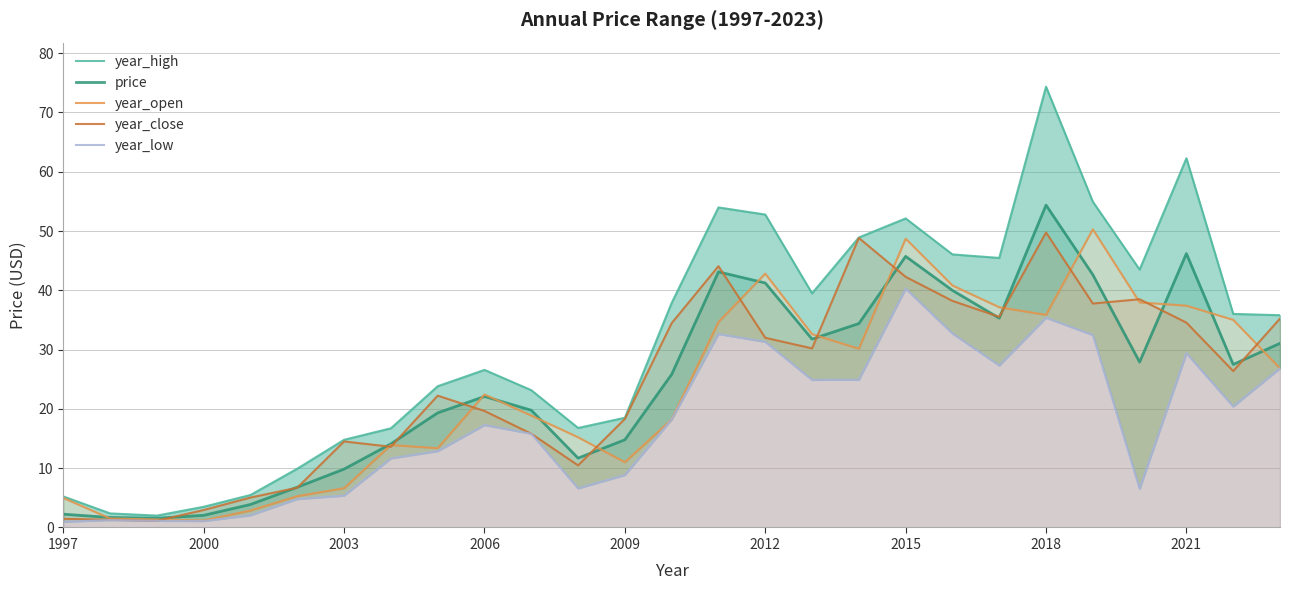

Reading left to right, list all the values displayed in this chart.

year_high: 5.2	2.4	2.0	3.5	5.5	9.9	14.8	16.7	23.8	26.6	23.2	16.8	18.5	37.9	54.0	52.8	39.5	48.9	52.1	46.1	45.5	74.3	54.9	43.5	62.3	36.0	35.8
price: 2.2	1.7	1.6	2.1	3.9	6.8	9.8	14.1	19.3	22.1	19.8	11.7	14.8	25.8	43.1	41.2	31.8	34.4	45.7	40.0	35.3	54.4	42.6	27.9	46.2	27.5	31.1
year_open: 5.0	1.5	1.3	1.2	2.9	5.3	6.6	13.9	13.4	22.4	18.9	15.2	11.0	18.2	34.6	42.8	32.6	30.1	48.7	40.8	37.1	35.9	50.3	38.0	37.4	35.0	26.9
year_close: 1.5	1.3	1.1	2.9	5.0	6.7	14.5	13.6	22.2	19.7	15.8	10.5	18.3	34.5	44.1	32.0	30.2	48.8	42.3	38.2	35.5	49.7	37.8	38.5	34.5	26.4	35.2
year_low: 1.0	1.2	1.1	1.1	2.1	4.8	5.4	11.7	12.9	17.3	15.8	6.6	8.8	18.2	32.6	31.3	24.9	24.9	40.3	32.7	27.3	35.4	32.5	6.5	29.4	20.4	26.9